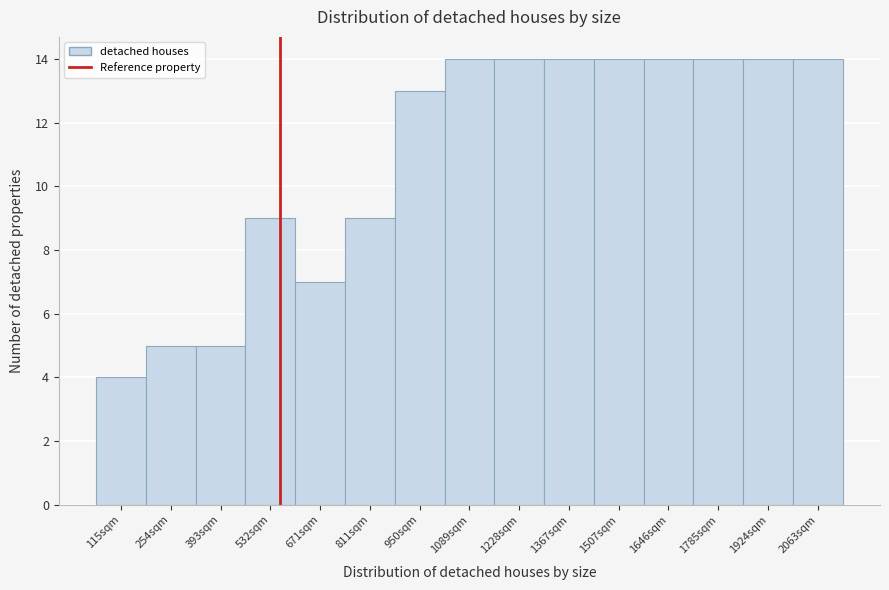

Reading left to right, transcribe this chart: for each bar, give the range it covers on the x-axis and its height. Neither the bar edges nor the heights are printed on the chart, so give them approximately, as read against the axes.

40 to 180: 4
180 to 320: 5
320 to 460: 5
460 to 600: 9
600 to 740: 7
740 to 880: 9
880 to 1020: 13
1020 to 1160: 14
1160 to 1300: 14
1300 to 1440: 14
1440 to 1580: 14
1580 to 1720: 14
1720 to 1860: 14
1860 to 2000: 14
2000 to 2140: 14